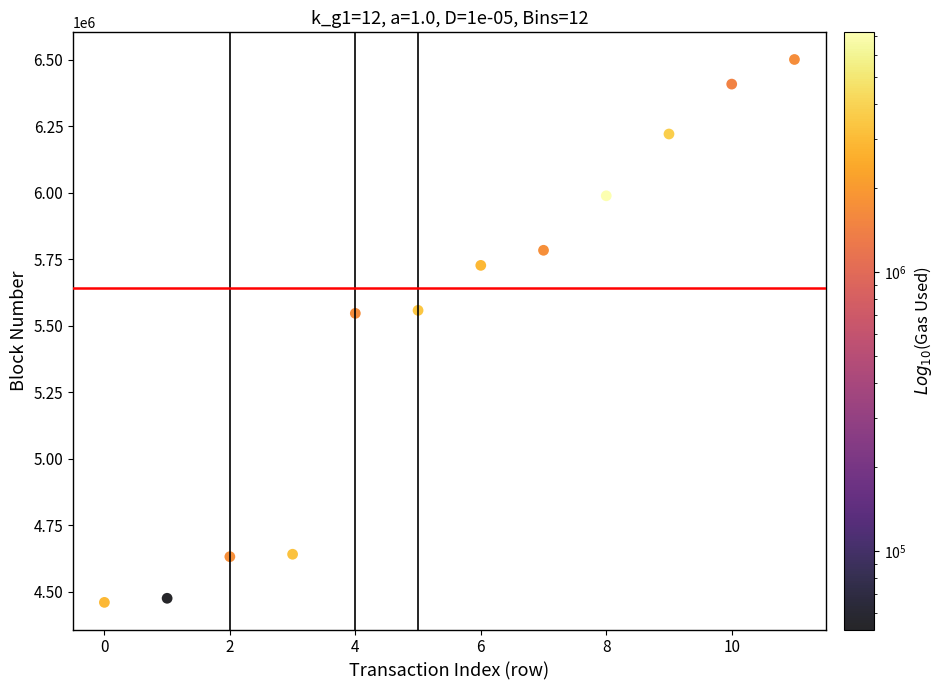

What is the range of Y values (max minus min)?

2041153